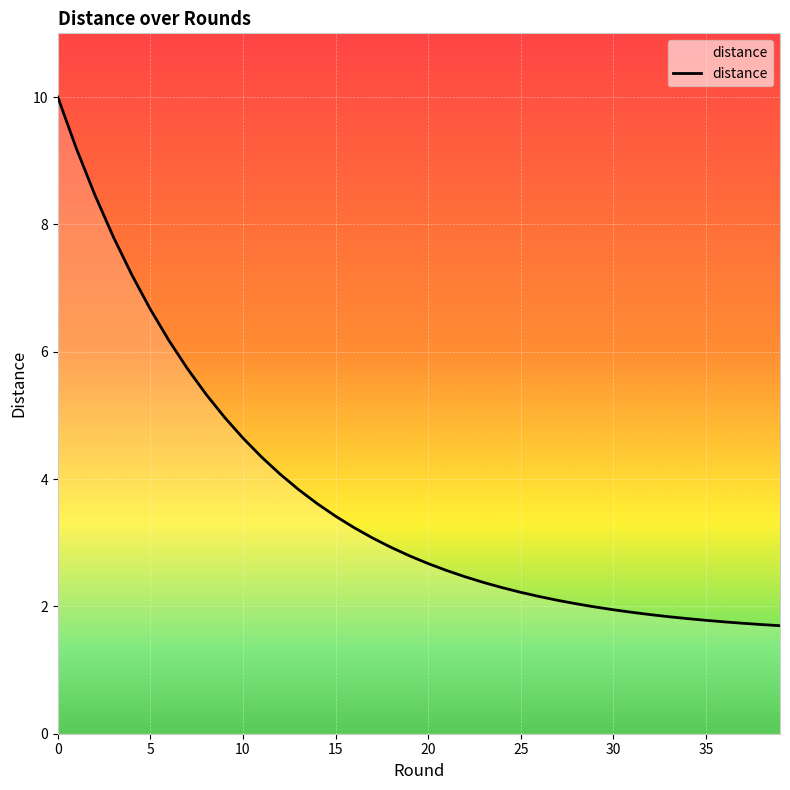

What is the difference between the maximum and minimum values?

8.3